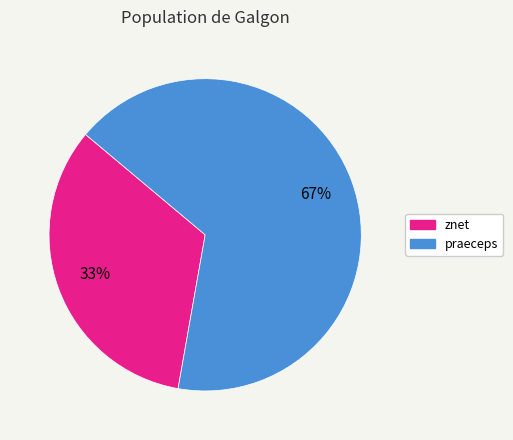

To the nearest percent, what is the combined percentage of praeceps and znet?

100%